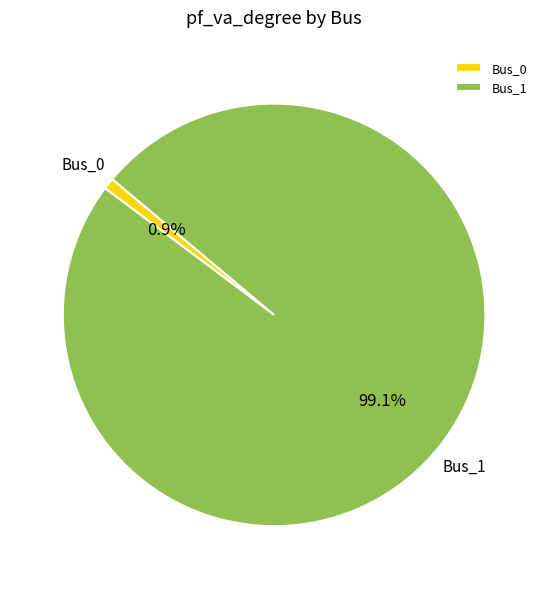

To the nearest percent, what is the difference between the Bus_1 and Bus_0 slice percentages?

98%